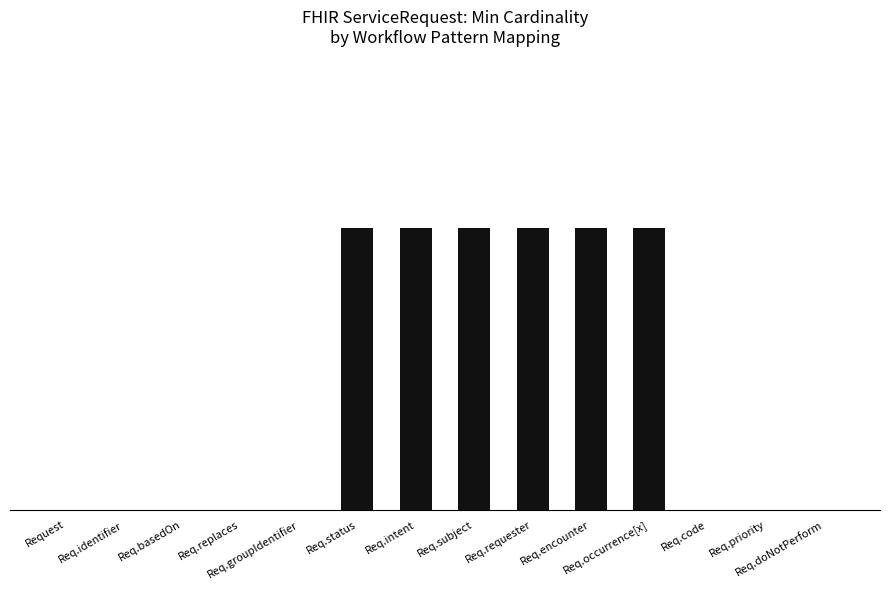

How many values are between 0 and 1?

14